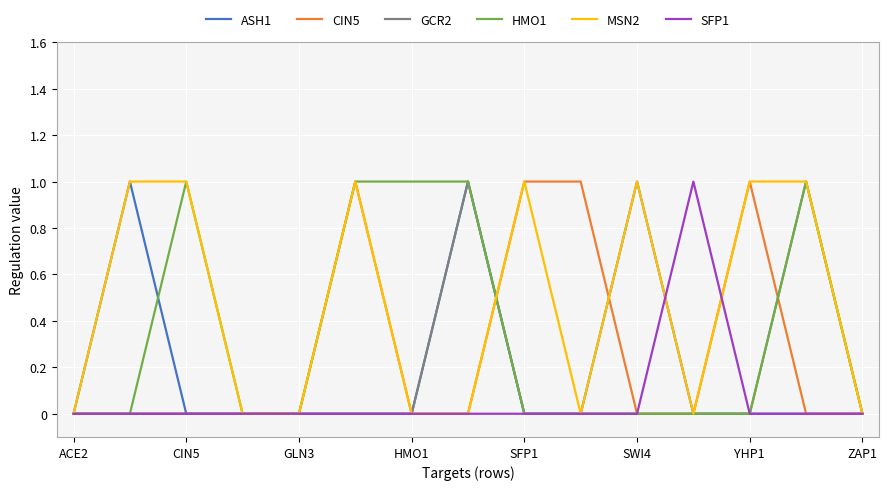

List the series in order of their overall mean, highest first.

MSN2, HMO1, CIN5, ASH1, GCR2, SFP1